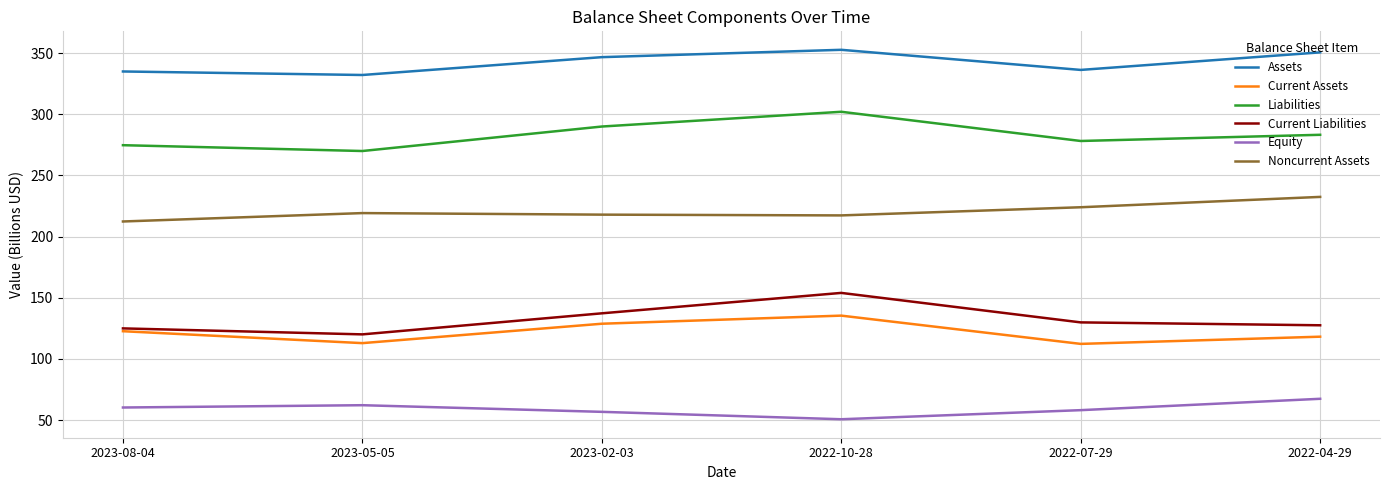

At which category is the sum across all series the highest?

2022-10-28